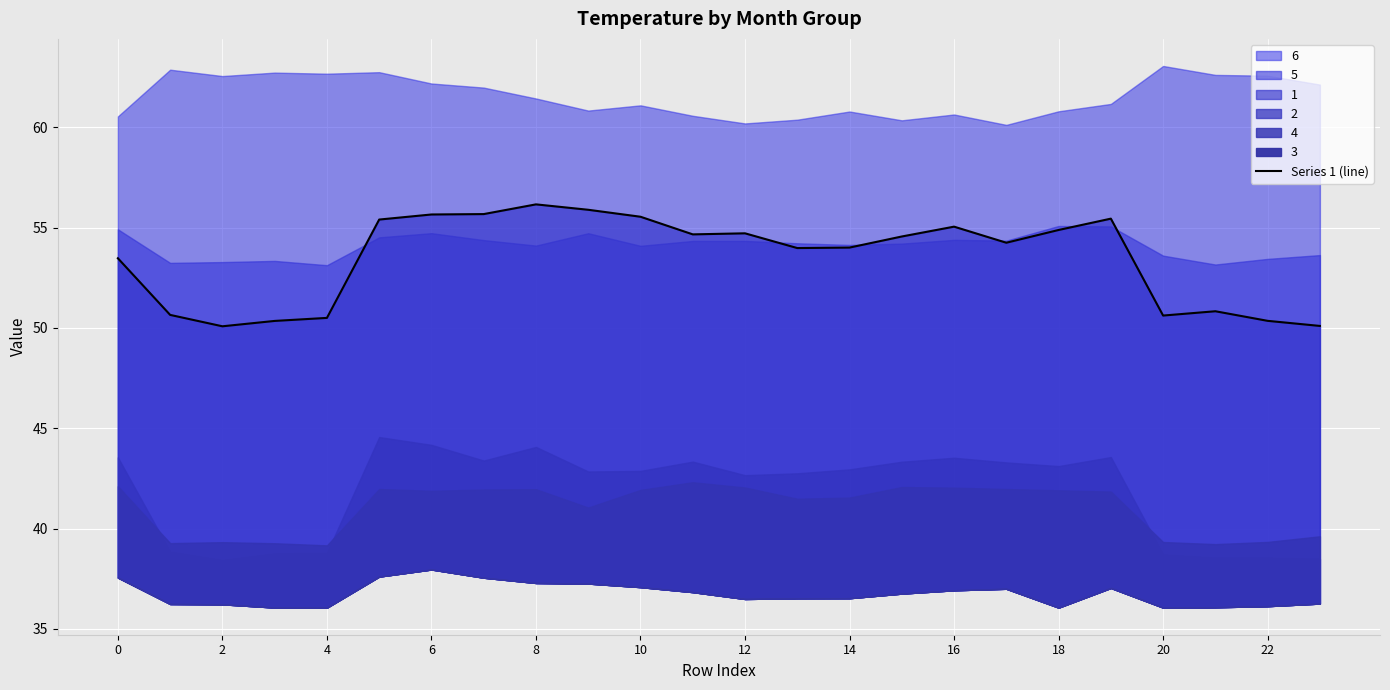

Which category has the lowest value across all series?

2